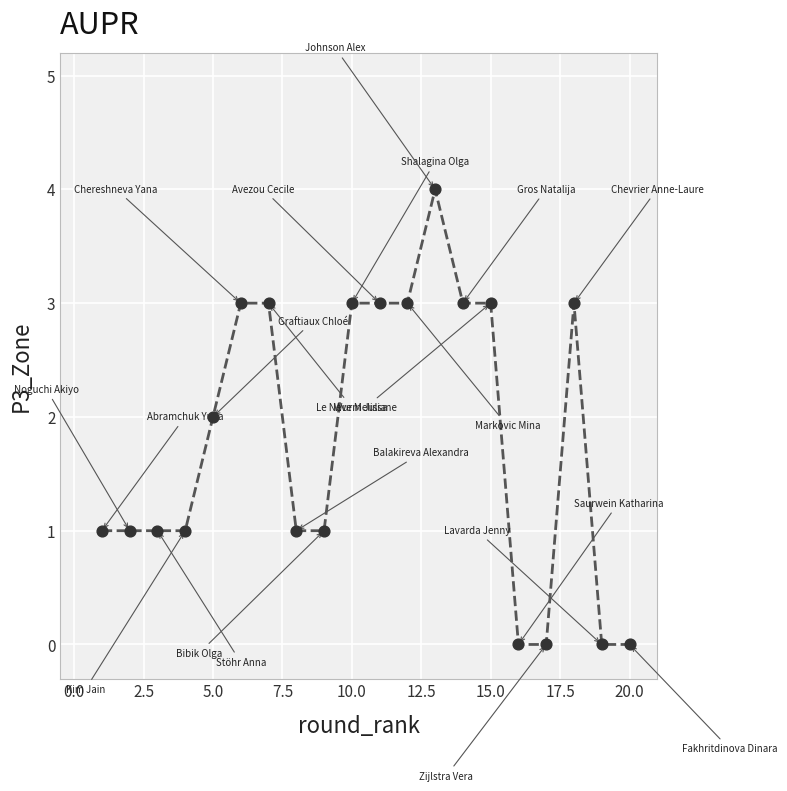

What is the range of Y values (max minus min)?

4